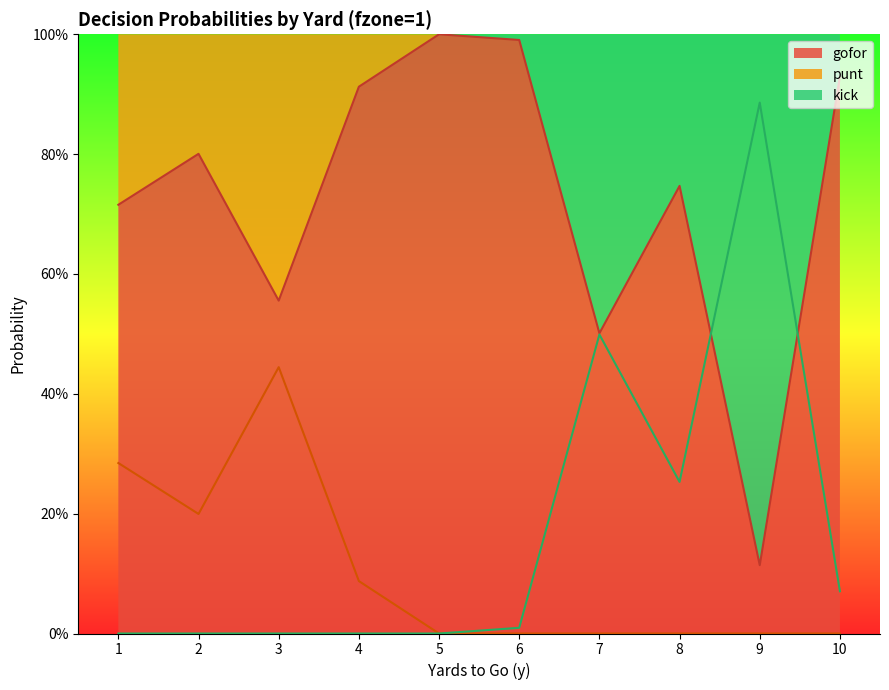

Is the value of punt at 6 greater than the value of gofor at 2?

No